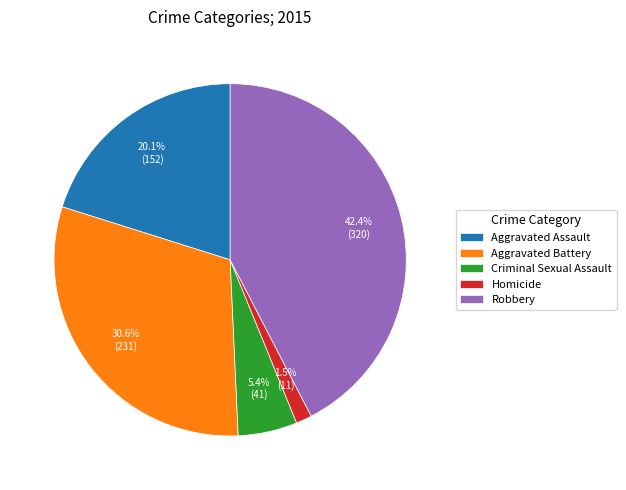

What percentage is the Robbery slice, to the nearest percent?

42%